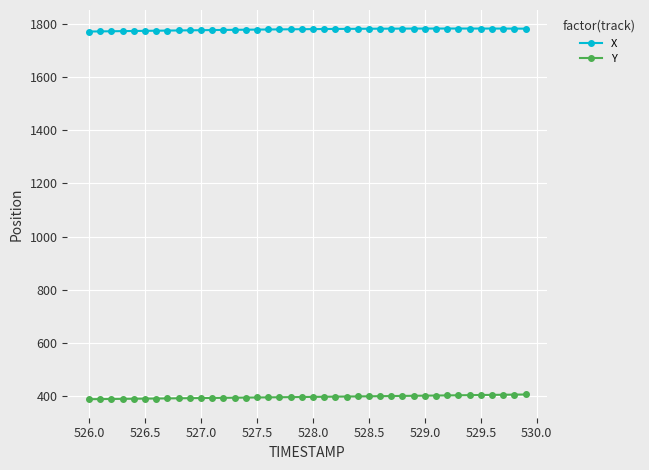

What is the smallest value displayed?

387.6